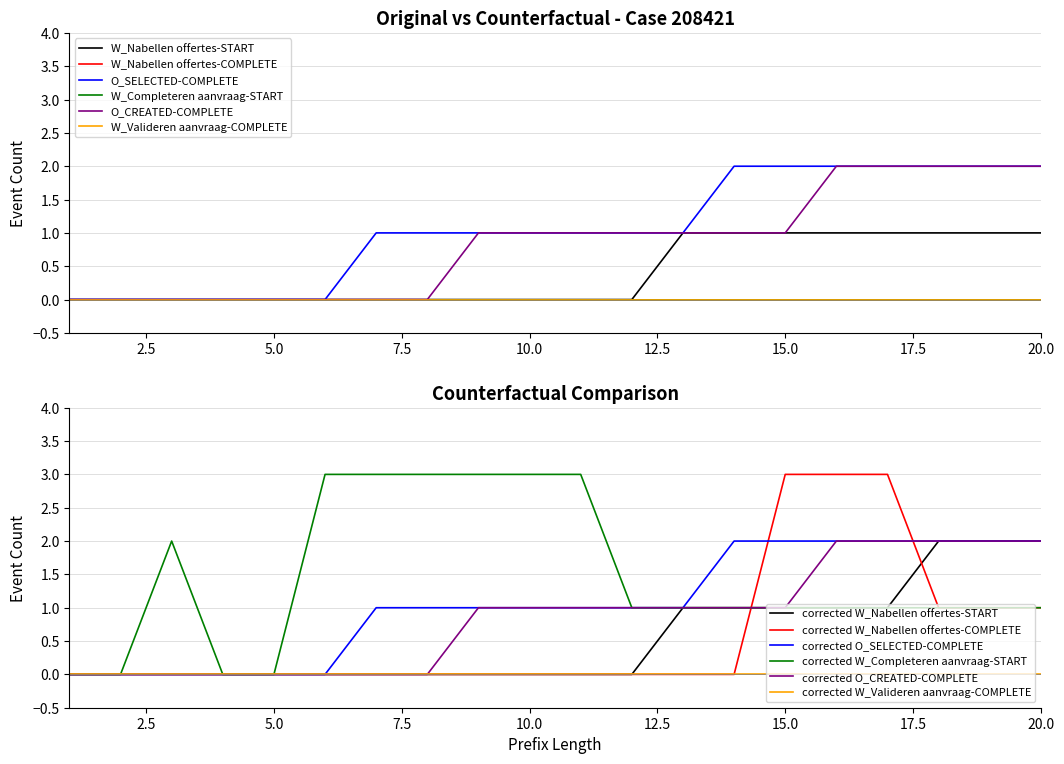

True or false: O_CREATED-COMPLETE and W_Nabellen offertes-START cross at least once.

False